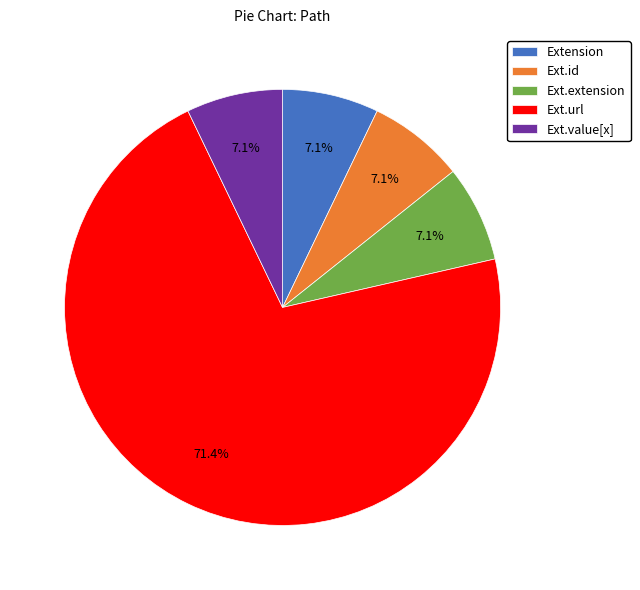

Approximately how many times larger is the value at Ext.extension compared to Extension?

1.0